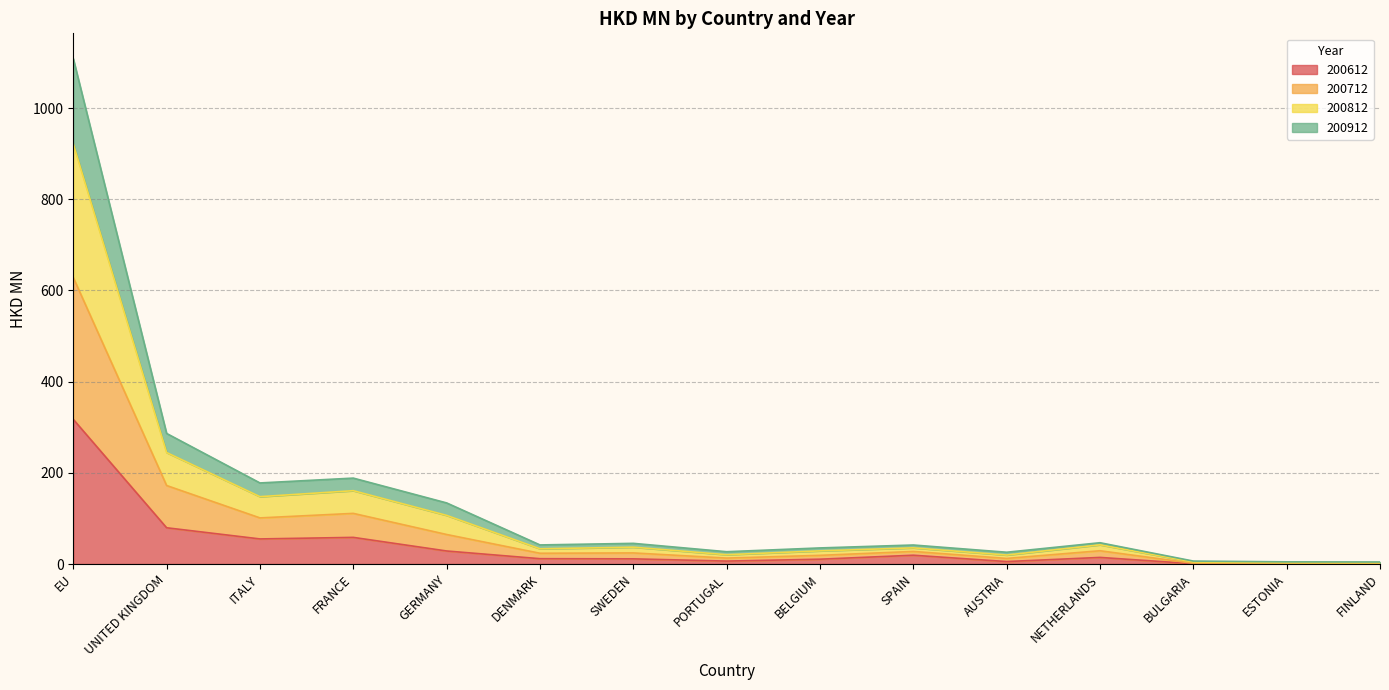

What is the highest value of the 200612 series?

317.4